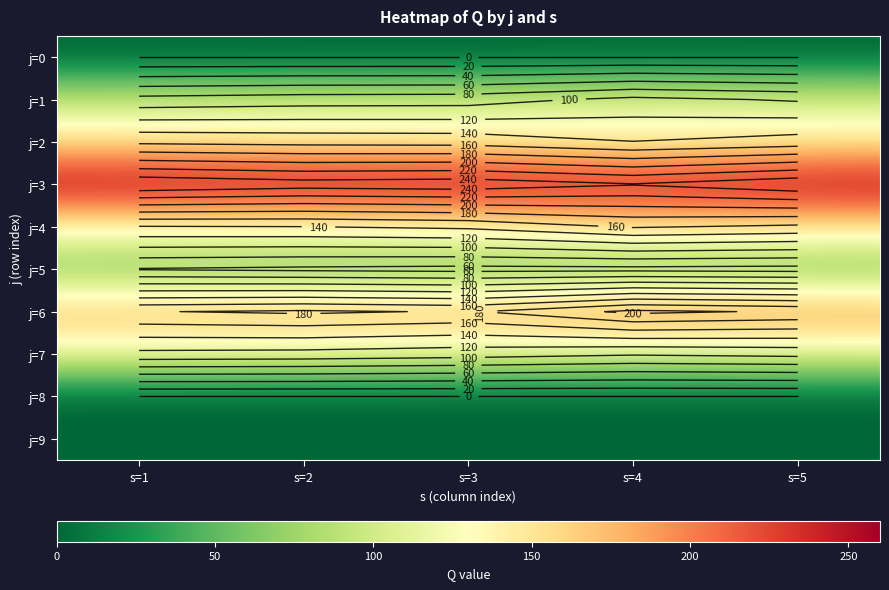

What is the difference between the second highest and minimum values in the j=6 series?

19.3